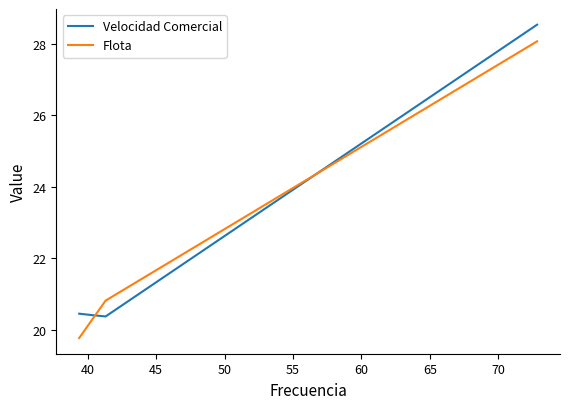

How many categories are shown in the chart?

4